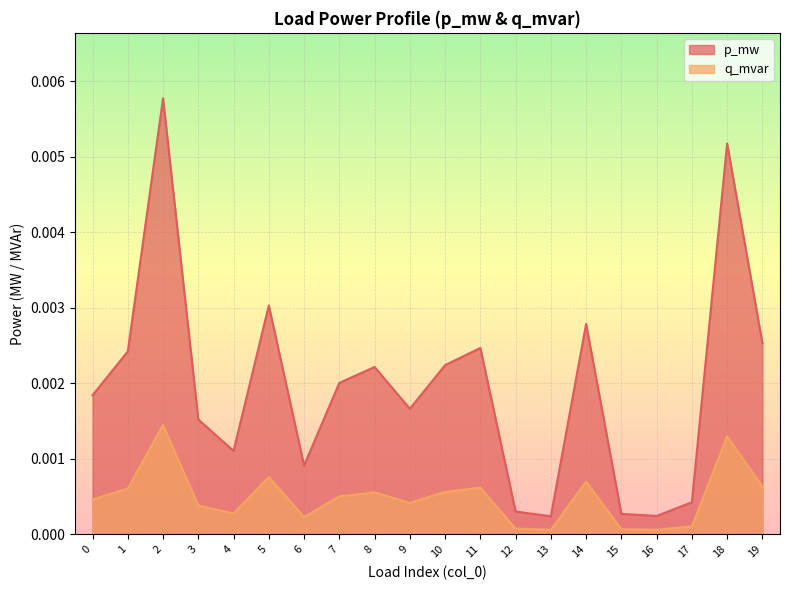

How many lines are shown in the chart?

2